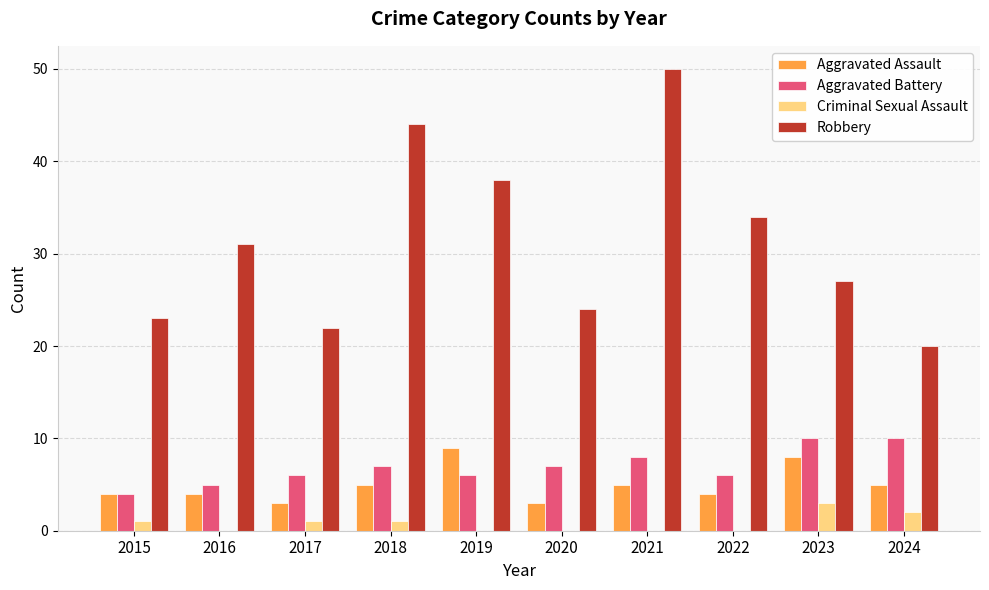

Which series has the largest range (max minus min)?

Robbery